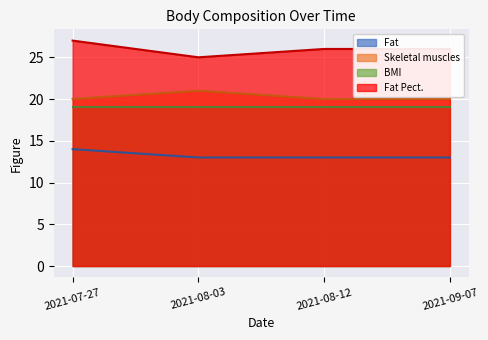

What is the maximum value for Fat Pect.?

27